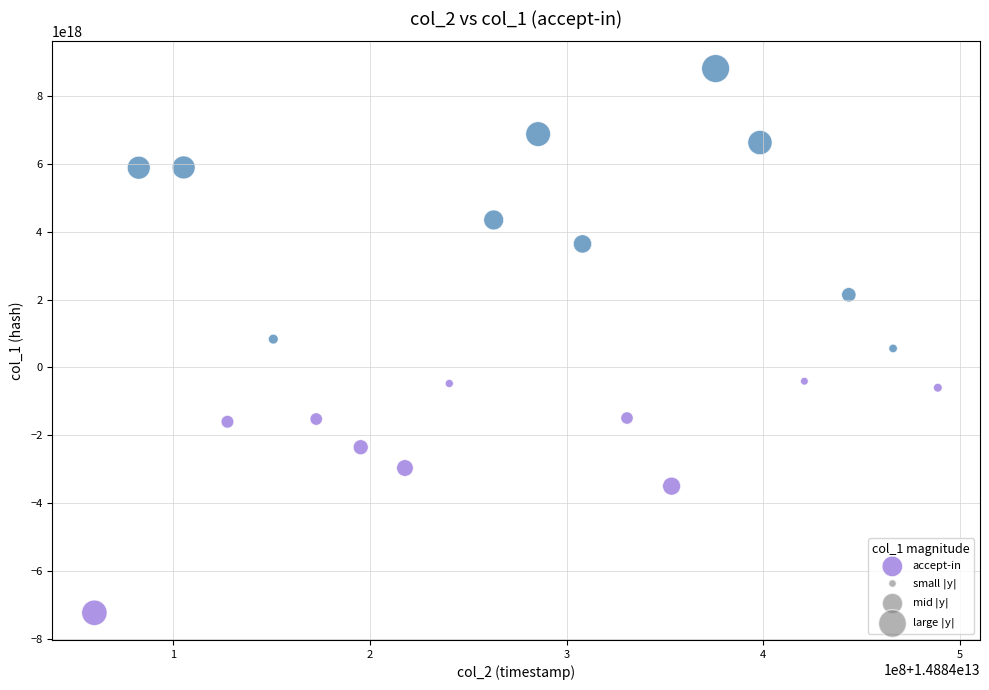

What is the range of X values (max minus min)?

428433641